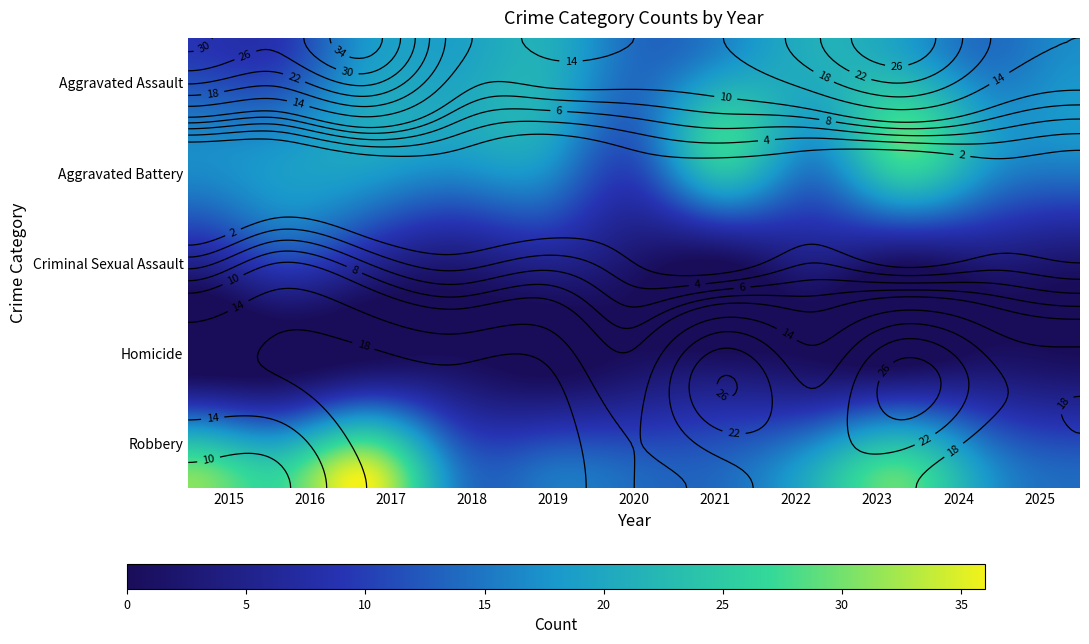

At which category is the sum across all series the highest?

2017